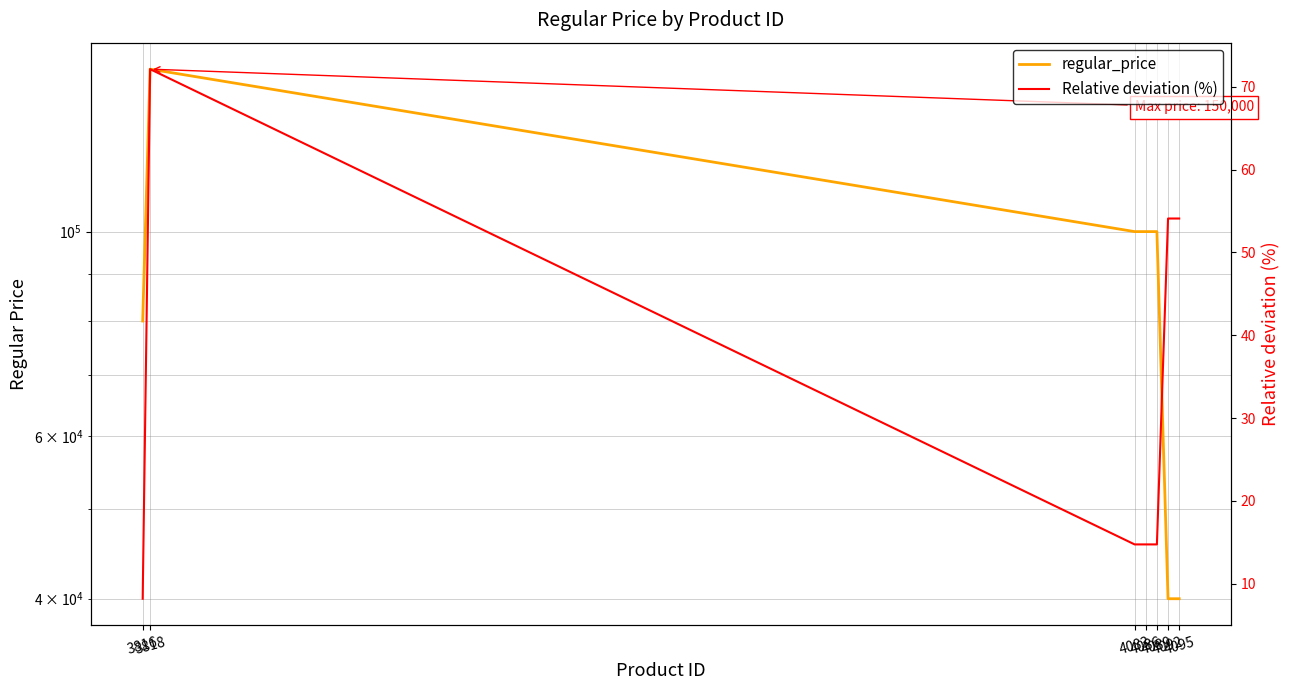

What is the total value across all series at 4083?

100014.8